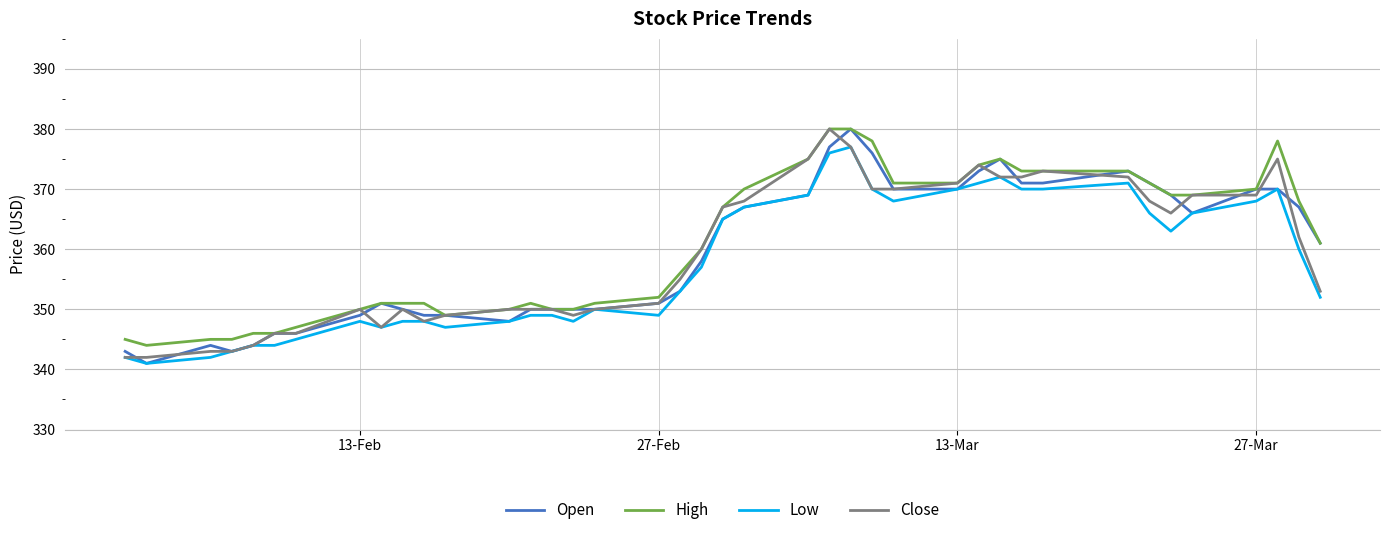

What is the highest value of the Open series?

380